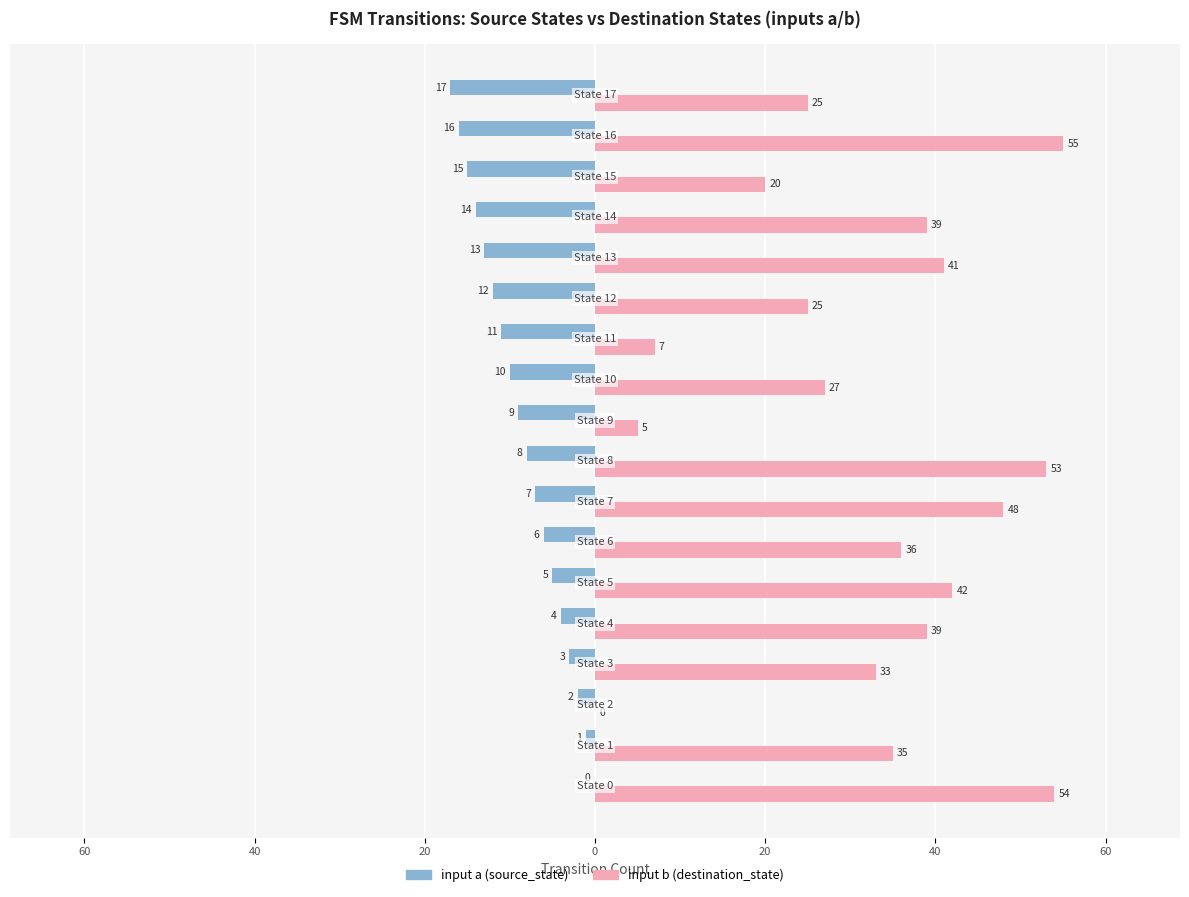

What are all the series names shown in the legend?

input a (source_state), input b (destination_state)